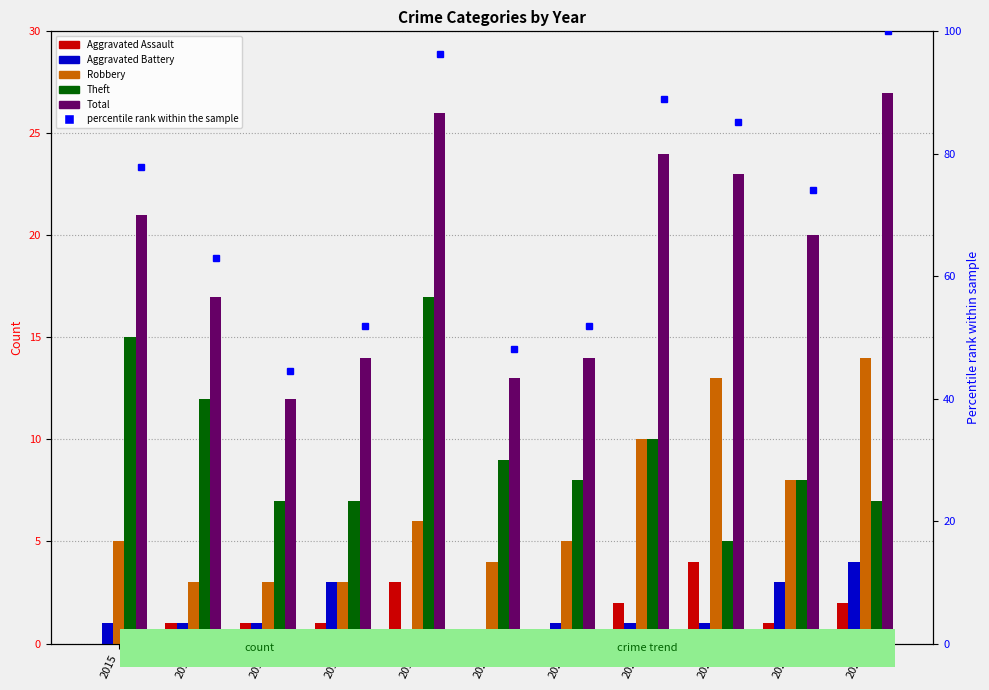

Between 2015 and 2017, which is larger?

2017